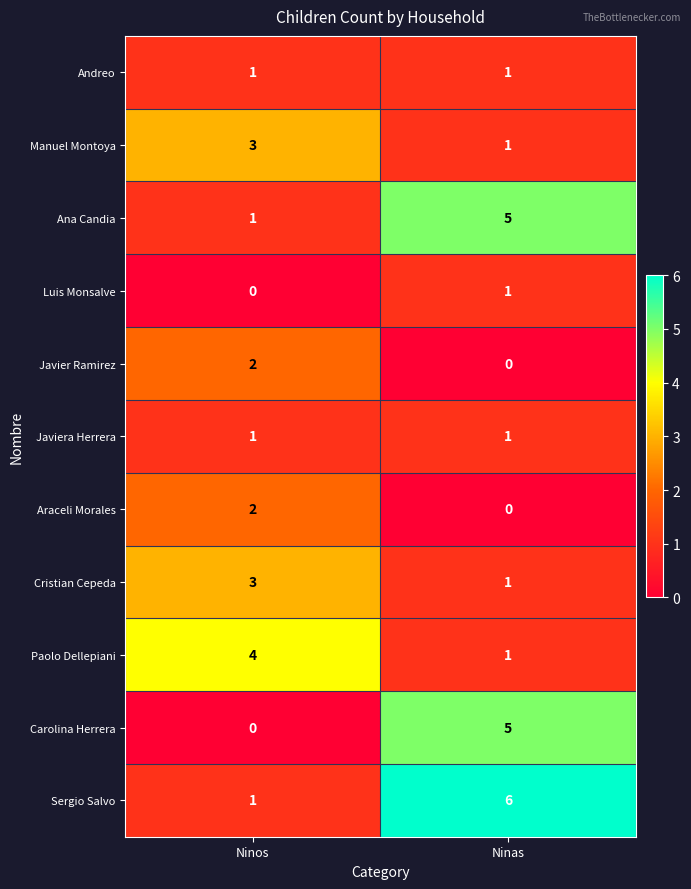

Which category has the lowest value in the Manuel Montoya series?

Ninas